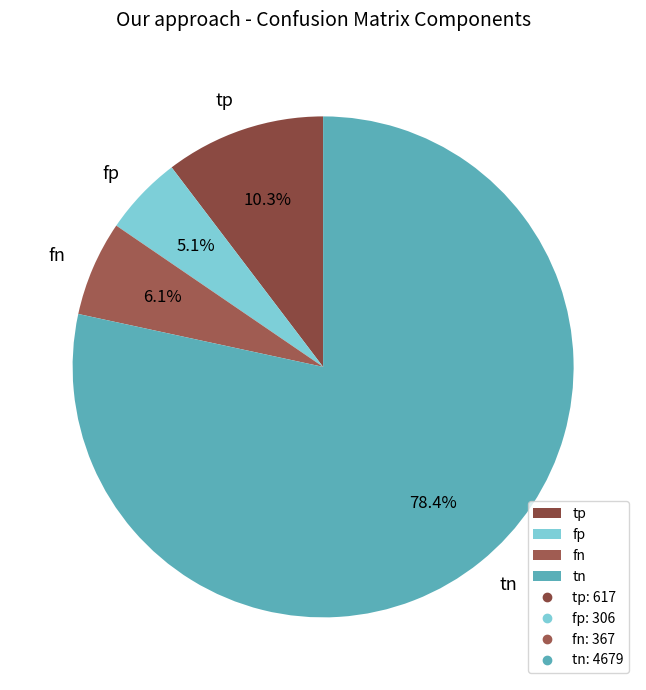

To the nearest percent, what percentage of the pie is tp?

10%